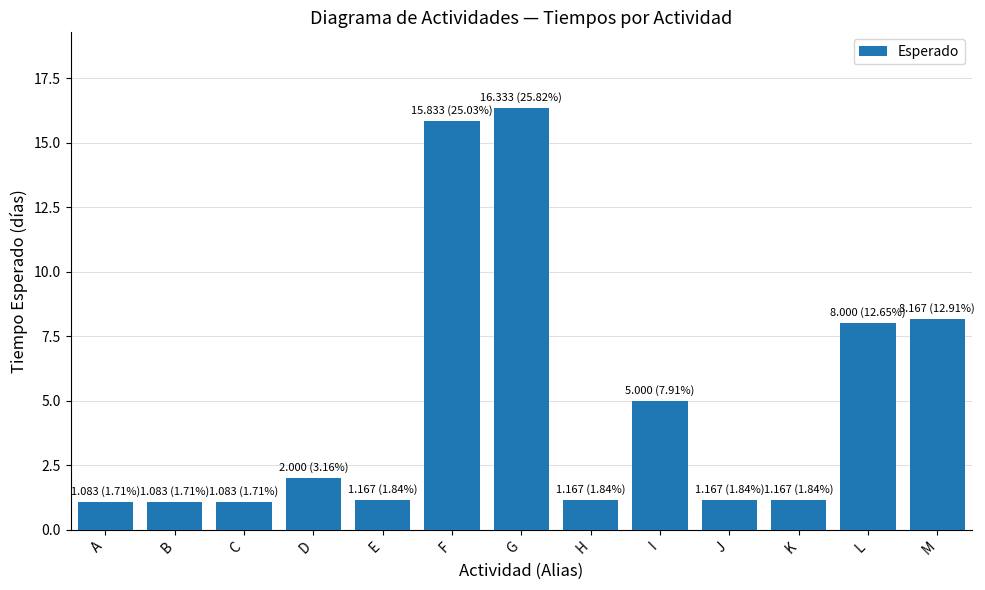

Reading left to right, transcribe all the data shown in this chart.

1.1	1.1	1.1	2.0	1.2	15.8	16.3	1.2	5.0	1.2	1.2	8.0	8.2